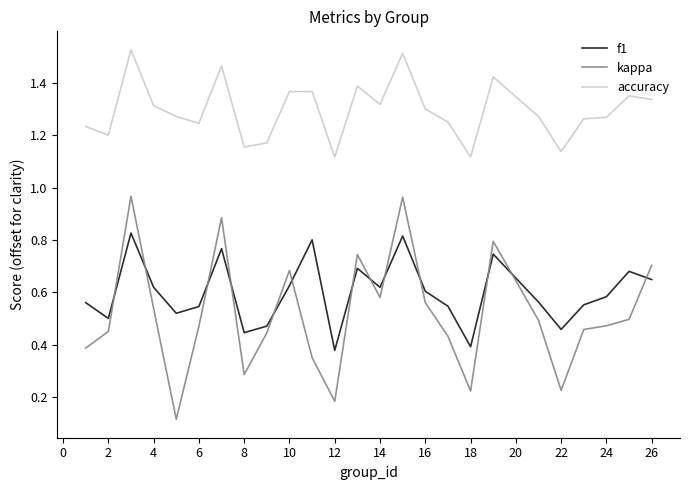

List the series in order of their peak value, lowest first.

f1, kappa, accuracy